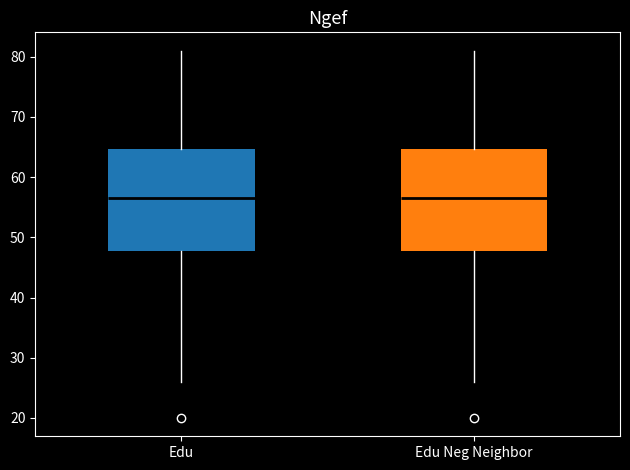

Where is the upper edge of the box for Edu on the y-axis? The values are not printed on the chart, so give them approximately, as read against the axis.

65